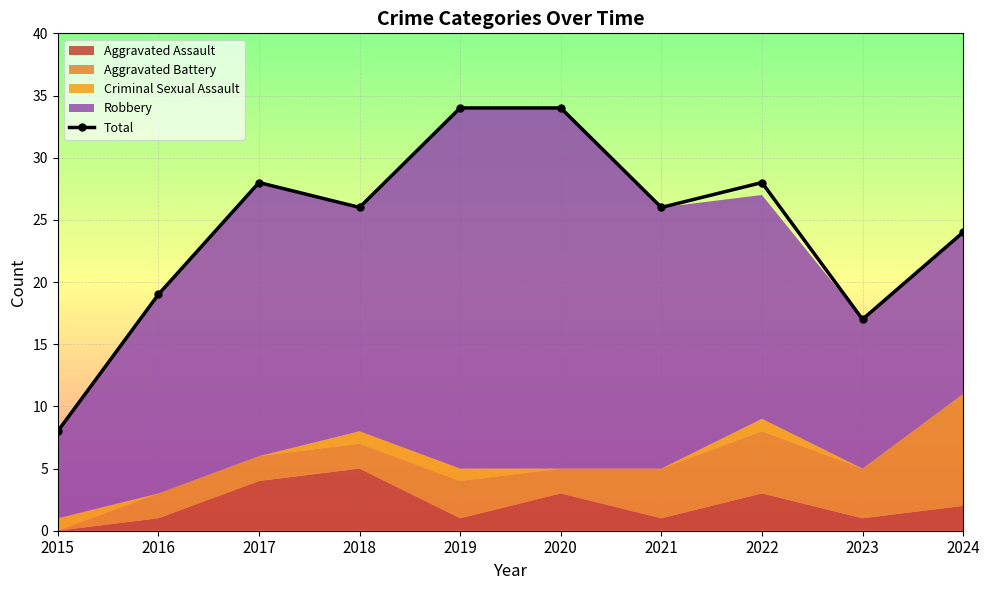

The chart shows a value of 34 at 2019. True or false?

True